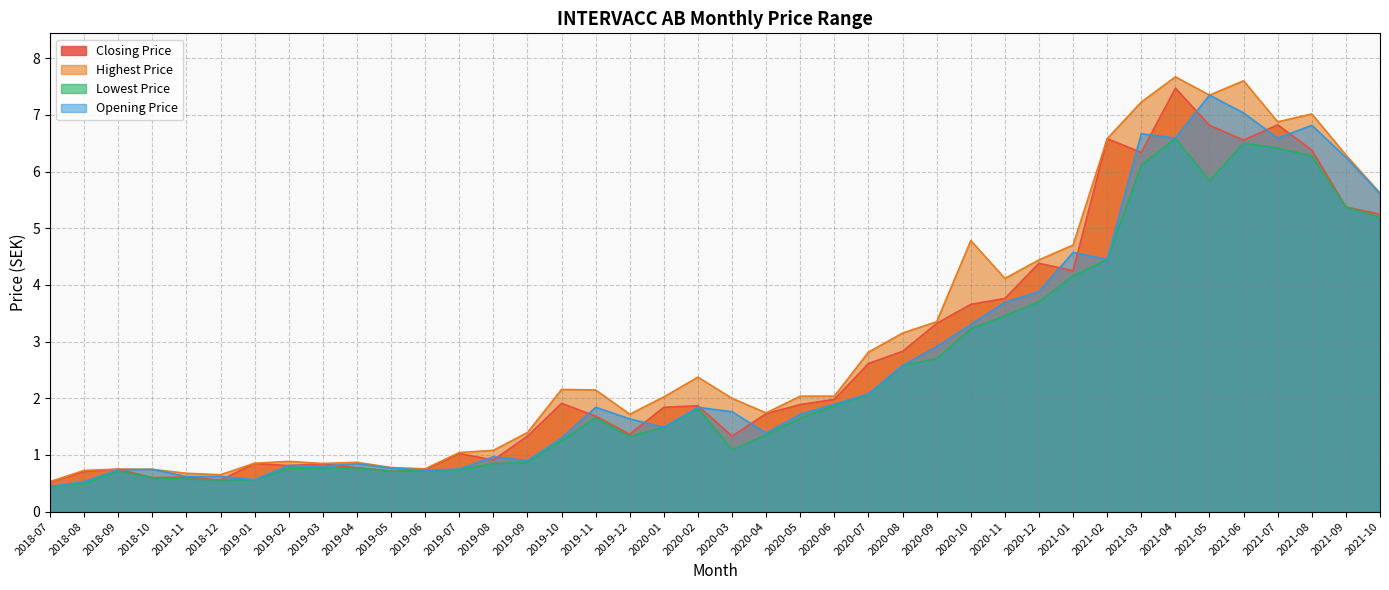

Which series has the largest total across all categories?

Highest Price